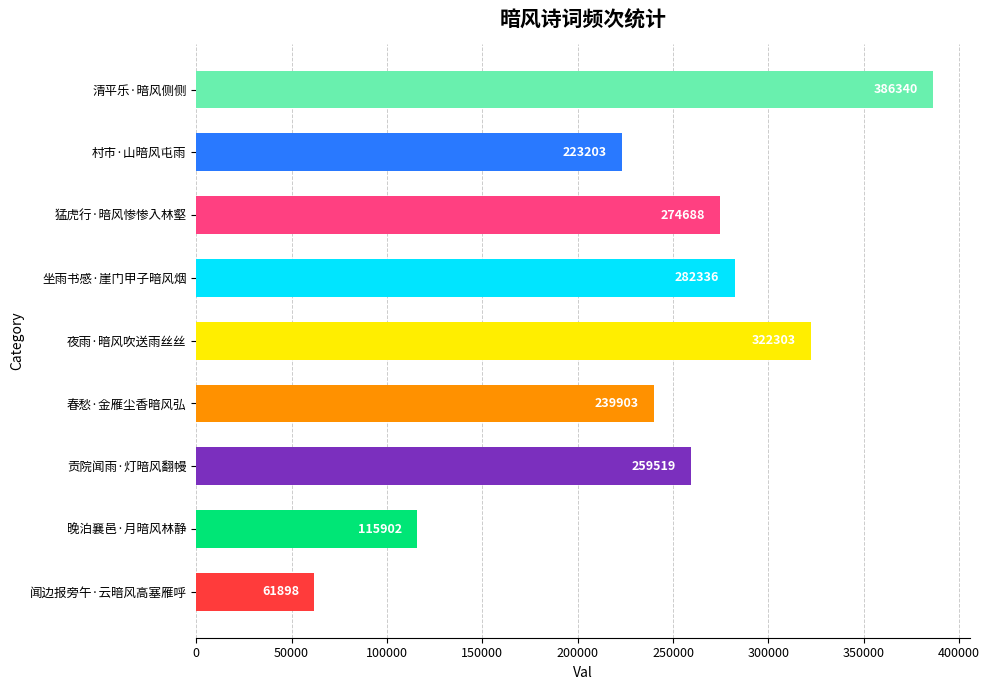

Which label corresponds to the largest value in the chart?

清平乐·暗风侧侧